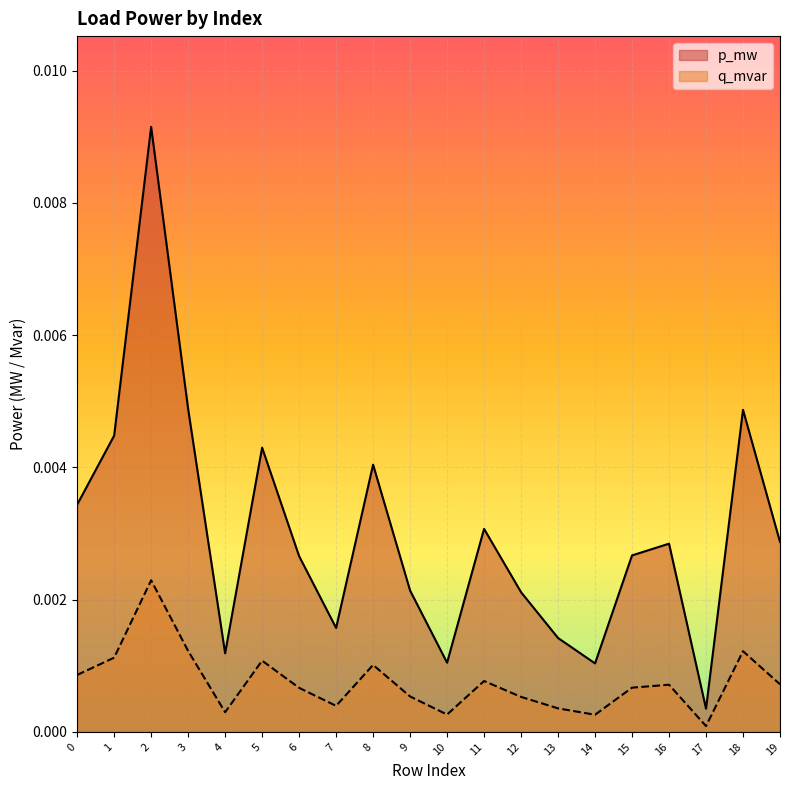

At which label does p_mw reach its minimum?

17